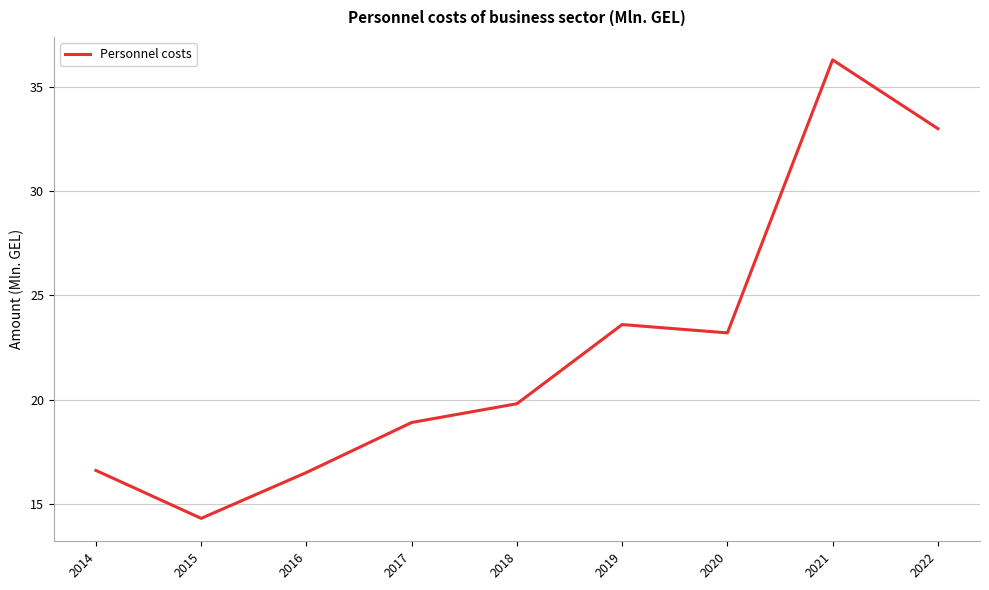

Which category has the highest value across all series?

2021